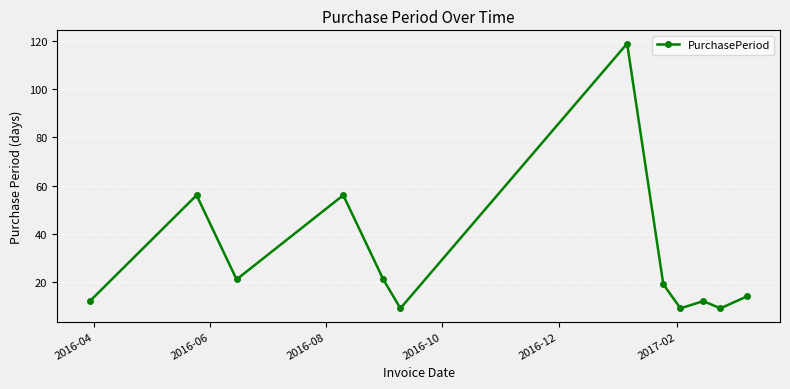

What is the smallest value displayed?

9